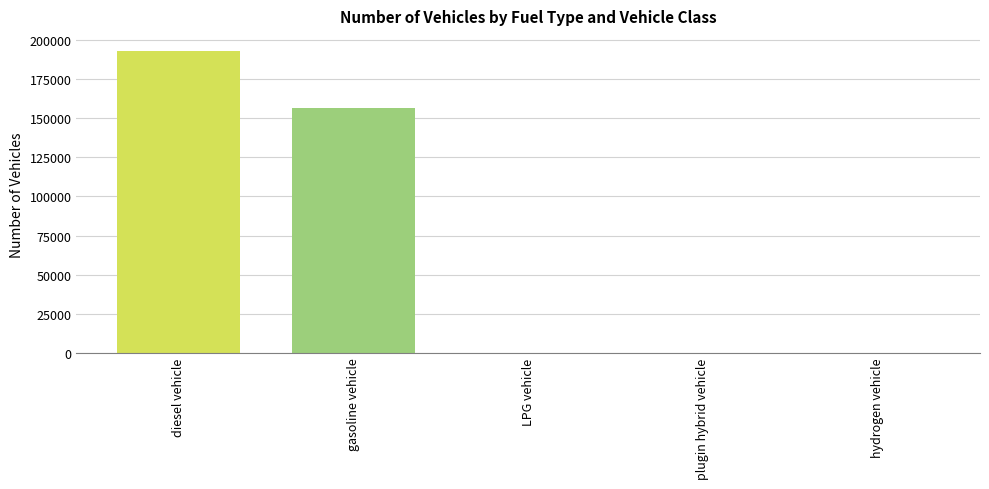

At which label is the value closest to 96495?

gasoline vehicle